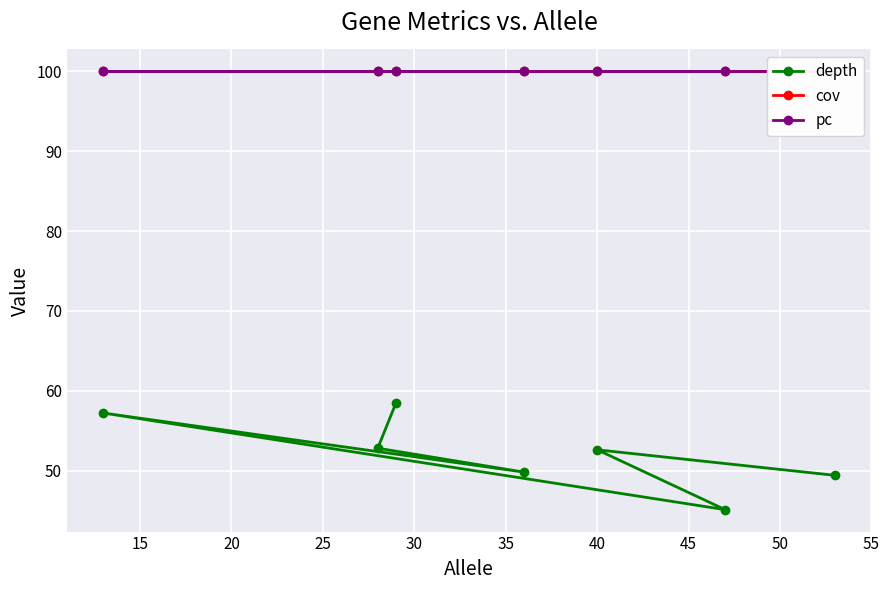

What is the value of the pc point at the 6th from the left?

100.0